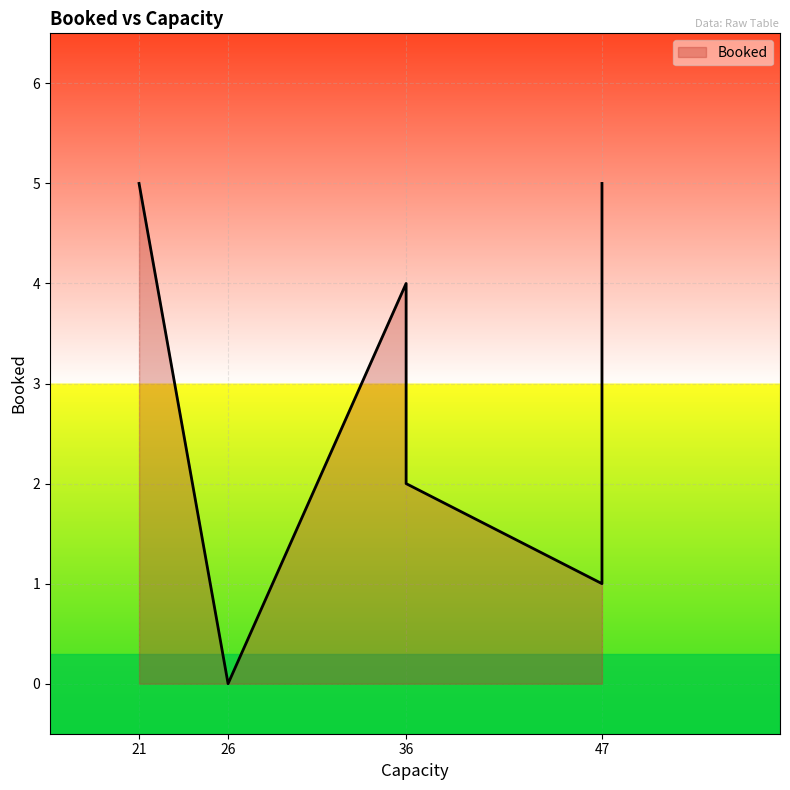

Count the number of data series in this chart.

1